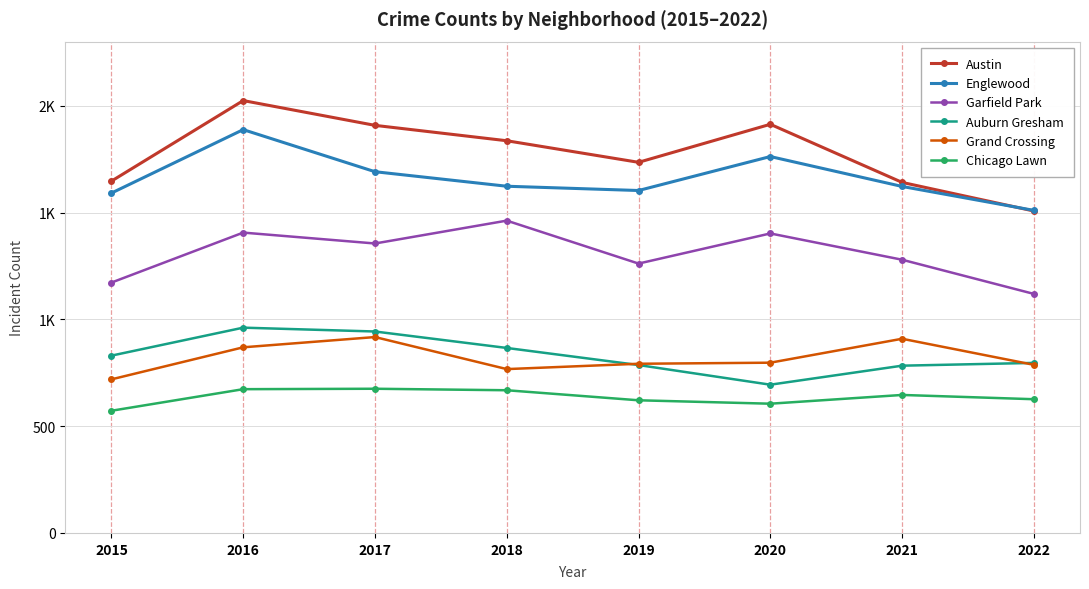

What is the smallest value displayed?

572